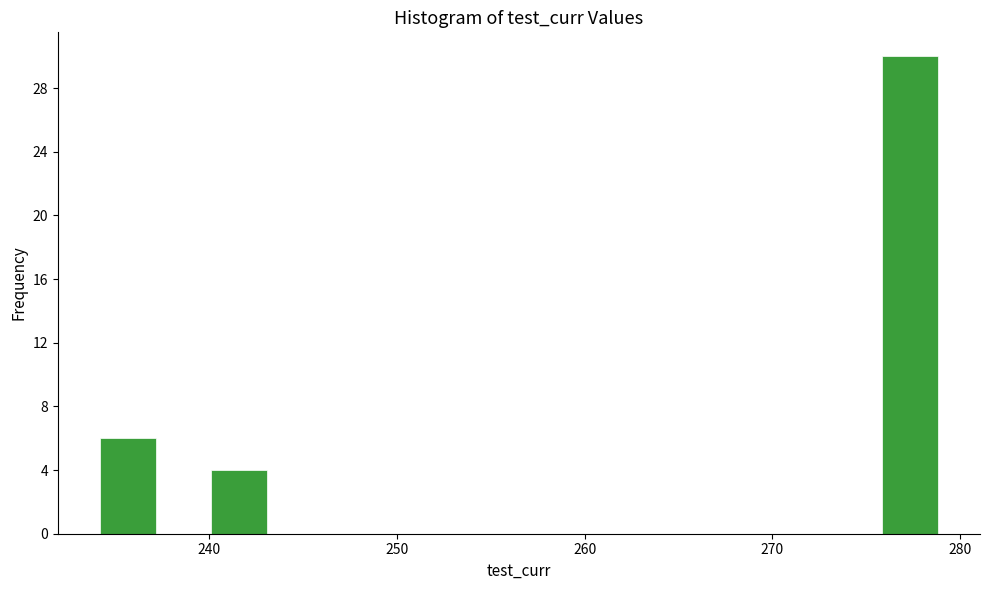

Read against the x-axis, roughly where is the centre of the tallest bar?

277